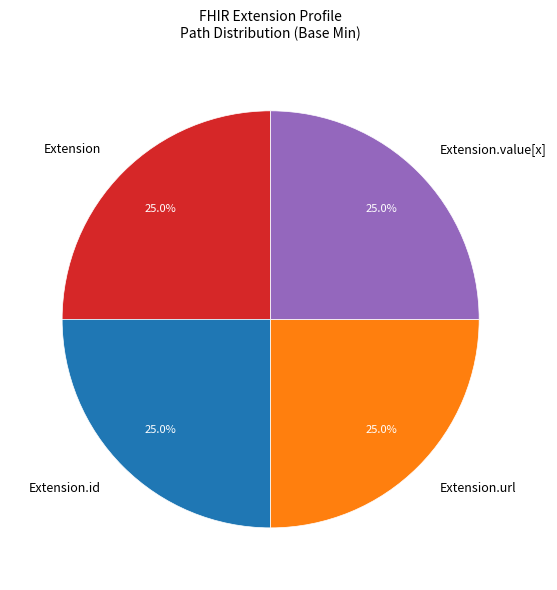

Does any single category account for the majority?

No